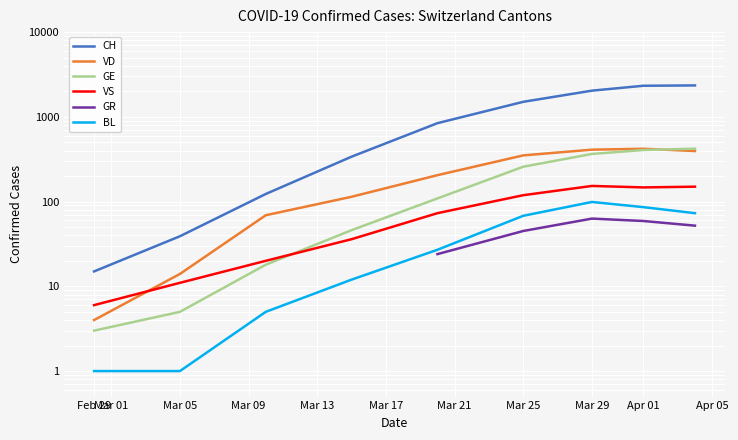

What are all the series names shown in the legend?

CH, VD, GE, VS, GR, BL